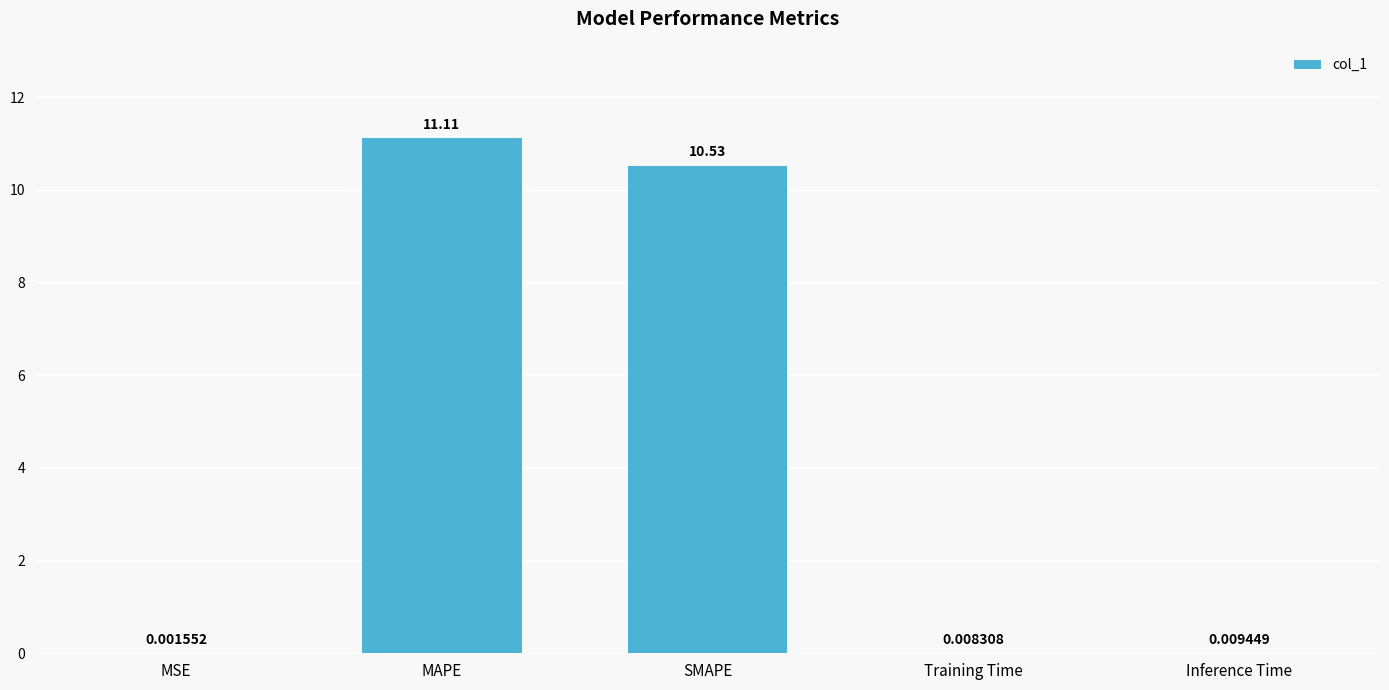

What is the sum of all values?

21.7